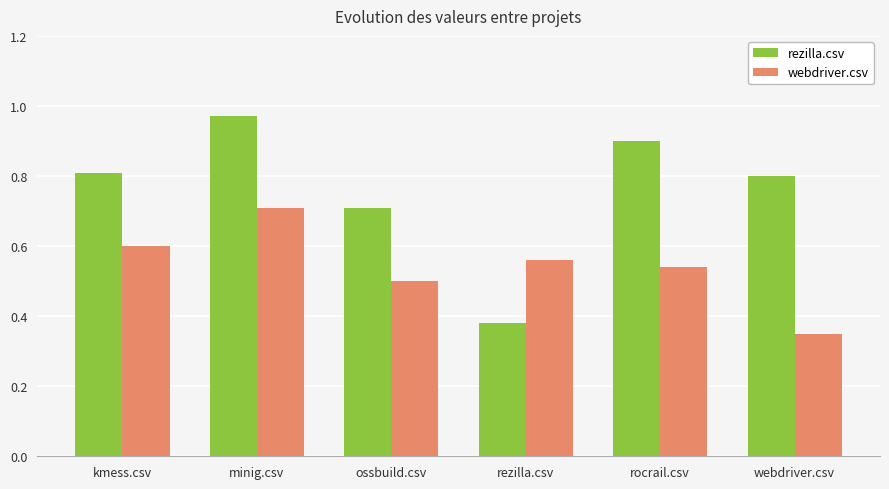

Is the value of rezilla.csv at minig.csv greater than the value of webdriver.csv at rezilla.csv?

Yes